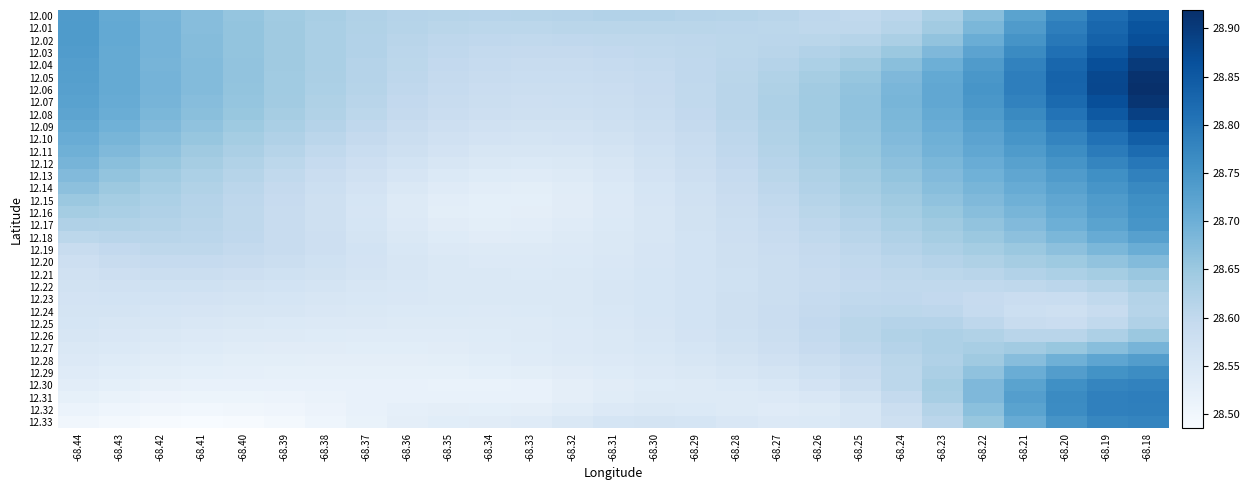

Reading left to right, extract all data points from this chart.

12.00: -68.44=28.7	-68.43=28.7	-68.42=28.7	-68.41=28.7	-68.40=28.7	-68.39=28.6	-68.38=28.6	-68.37=28.6	-68.36=28.6	-68.35=28.6	-68.34=28.6	-68.33=28.6	-68.32=28.6	-68.31=28.6	-68.30=28.6	-68.29=28.6	-68.28=28.6	-68.27=28.6	-68.26=28.6	-68.25=28.6	-68.24=28.6	-68.23=28.6	-68.22=28.7	-68.21=28.7	-68.20=28.8	-68.19=28.8	-68.18=28.8
12.01: -68.44=28.7	-68.43=28.7	-68.42=28.7	-68.41=28.7	-68.40=28.7	-68.39=28.6	-68.38=28.6	-68.37=28.6	-68.36=28.6	-68.35=28.6	-68.34=28.6	-68.33=28.6	-68.32=28.6	-68.31=28.6	-68.30=28.6	-68.29=28.6	-68.28=28.6	-68.27=28.6	-68.26=28.6	-68.25=28.6	-68.24=28.6	-68.23=28.6	-68.22=28.7	-68.21=28.7	-68.20=28.8	-68.19=28.8	-68.18=28.9
12.02: -68.44=28.7	-68.43=28.7	-68.42=28.7	-68.41=28.7	-68.40=28.7	-68.39=28.6	-68.38=28.6	-68.37=28.6	-68.36=28.6	-68.35=28.6	-68.34=28.6	-68.33=28.6	-68.32=28.6	-68.31=28.6	-68.30=28.6	-68.29=28.6	-68.28=28.6	-68.27=28.6	-68.26=28.6	-68.25=28.6	-68.24=28.6	-68.23=28.7	-68.22=28.7	-68.21=28.8	-68.20=28.8	-68.19=28.8	-68.18=28.9
12.03: -68.44=28.7	-68.43=28.7	-68.42=28.7	-68.41=28.7	-68.40=28.7	-68.39=28.6	-68.38=28.6	-68.37=28.6	-68.36=28.6	-68.35=28.6	-68.34=28.6	-68.33=28.6	-68.32=28.6	-68.31=28.6	-68.30=28.6	-68.29=28.6	-68.28=28.6	-68.27=28.6	-68.26=28.6	-68.25=28.6	-68.24=28.6	-68.23=28.7	-68.22=28.7	-68.21=28.8	-68.20=28.8	-68.19=28.9	-68.18=28.9
12.04: -68.44=28.7	-68.43=28.7	-68.42=28.7	-68.41=28.7	-68.40=28.7	-68.39=28.6	-68.38=28.6	-68.37=28.6	-68.36=28.6	-68.35=28.6	-68.34=28.6	-68.33=28.6	-68.32=28.6	-68.31=28.6	-68.30=28.6	-68.29=28.6	-68.28=28.6	-68.27=28.6	-68.26=28.6	-68.25=28.6	-68.24=28.7	-68.23=28.7	-68.22=28.7	-68.21=28.8	-68.20=28.8	-68.19=28.9	-68.18=28.9
12.05: -68.44=28.7	-68.43=28.7	-68.42=28.7	-68.41=28.7	-68.40=28.7	-68.39=28.6	-68.38=28.6	-68.37=28.6	-68.36=28.6	-68.35=28.6	-68.34=28.6	-68.33=28.6	-68.32=28.6	-68.31=28.6	-68.30=28.6	-68.29=28.6	-68.28=28.6	-68.27=28.6	-68.26=28.6	-68.25=28.7	-68.24=28.7	-68.23=28.7	-68.22=28.7	-68.21=28.8	-68.20=28.8	-68.19=28.9	-68.18=28.9
12.06: -68.44=28.7	-68.43=28.7	-68.42=28.7	-68.41=28.7	-68.40=28.7	-68.39=28.6	-68.38=28.6	-68.37=28.6	-68.36=28.6	-68.35=28.6	-68.34=28.6	-68.33=28.6	-68.32=28.6	-68.31=28.6	-68.30=28.6	-68.29=28.6	-68.28=28.6	-68.27=28.6	-68.26=28.6	-68.25=28.7	-68.24=28.7	-68.23=28.7	-68.22=28.7	-68.21=28.8	-68.20=28.8	-68.19=28.9	-68.18=28.9
12.07: -68.44=28.7	-68.43=28.7	-68.42=28.7	-68.41=28.7	-68.40=28.7	-68.39=28.6	-68.38=28.6	-68.37=28.6	-68.36=28.6	-68.35=28.6	-68.34=28.6	-68.33=28.6	-68.32=28.6	-68.31=28.6	-68.30=28.6	-68.29=28.6	-68.28=28.6	-68.27=28.6	-68.26=28.6	-68.25=28.7	-68.24=28.7	-68.23=28.7	-68.22=28.7	-68.21=28.8	-68.20=28.8	-68.19=28.9	-68.18=28.9
12.08: -68.44=28.7	-68.43=28.7	-68.42=28.7	-68.41=28.7	-68.40=28.7	-68.39=28.6	-68.38=28.6	-68.37=28.6	-68.36=28.6	-68.35=28.6	-68.34=28.6	-68.33=28.6	-68.32=28.6	-68.31=28.6	-68.30=28.6	-68.29=28.6	-68.28=28.6	-68.27=28.6	-68.26=28.6	-68.25=28.7	-68.24=28.7	-68.23=28.7	-68.22=28.7	-68.21=28.8	-68.20=28.8	-68.19=28.9	-68.18=28.9
12.09: -68.44=28.7	-68.43=28.7	-68.42=28.7	-68.41=28.7	-68.40=28.6	-68.39=28.6	-68.38=28.6	-68.37=28.6	-68.36=28.6	-68.35=28.6	-68.34=28.6	-68.33=28.6	-68.32=28.6	-68.31=28.6	-68.30=28.6	-68.29=28.6	-68.28=28.6	-68.27=28.6	-68.26=28.6	-68.25=28.7	-68.24=28.7	-68.23=28.7	-68.22=28.7	-68.21=28.8	-68.20=28.8	-68.19=28.8	-68.18=28.9
12.10: -68.44=28.7	-68.43=28.7	-68.42=28.7	-68.41=28.7	-68.40=28.6	-68.39=28.6	-68.38=28.6	-68.37=28.6	-68.36=28.6	-68.35=28.6	-68.34=28.6	-68.33=28.6	-68.32=28.6	-68.31=28.6	-68.30=28.6	-68.29=28.6	-68.28=28.6	-68.27=28.6	-68.26=28.6	-68.25=28.7	-68.24=28.7	-68.23=28.7	-68.22=28.7	-68.21=28.7	-68.20=28.8	-68.19=28.8	-68.18=28.8
12.11: -68.44=28.7	-68.43=28.7	-68.42=28.7	-68.41=28.6	-68.40=28.6	-68.39=28.6	-68.38=28.6	-68.37=28.6	-68.36=28.6	-68.35=28.6	-68.34=28.6	-68.33=28.6	-68.32=28.6	-68.31=28.6	-68.30=28.6	-68.29=28.6	-68.28=28.6	-68.27=28.6	-68.26=28.6	-68.25=28.7	-68.24=28.7	-68.23=28.7	-68.22=28.7	-68.21=28.7	-68.20=28.8	-68.19=28.8	-68.18=28.8
12.12: -68.44=28.7	-68.43=28.7	-68.42=28.7	-68.41=28.6	-68.40=28.6	-68.39=28.6	-68.38=28.6	-68.37=28.6	-68.36=28.6	-68.35=28.6	-68.34=28.5	-68.33=28.5	-68.32=28.5	-68.31=28.6	-68.30=28.6	-68.29=28.6	-68.28=28.6	-68.27=28.6	-68.26=28.6	-68.25=28.6	-68.24=28.7	-68.23=28.7	-68.22=28.7	-68.21=28.7	-68.20=28.8	-68.19=28.8	-68.18=28.8
12.13: -68.44=28.7	-68.43=28.7	-68.42=28.6	-68.41=28.6	-68.40=28.6	-68.39=28.6	-68.38=28.6	-68.37=28.6	-68.36=28.6	-68.35=28.5	-68.34=28.5	-68.33=28.5	-68.32=28.5	-68.31=28.6	-68.30=28.6	-68.29=28.6	-68.28=28.6	-68.27=28.6	-68.26=28.6	-68.25=28.6	-68.24=28.7	-68.23=28.7	-68.22=28.7	-68.21=28.7	-68.20=28.7	-68.19=28.8	-68.18=28.8
12.14: -68.44=28.7	-68.43=28.6	-68.42=28.6	-68.41=28.6	-68.40=28.6	-68.39=28.6	-68.38=28.6	-68.37=28.6	-68.36=28.5	-68.35=28.5	-68.34=28.5	-68.33=28.5	-68.32=28.5	-68.31=28.5	-68.30=28.6	-68.29=28.6	-68.28=28.6	-68.27=28.6	-68.26=28.6	-68.25=28.6	-68.24=28.7	-68.23=28.7	-68.22=28.7	-68.21=28.7	-68.20=28.7	-68.19=28.7	-68.18=28.8
12.15: -68.44=28.7	-68.43=28.6	-68.42=28.6	-68.41=28.6	-68.40=28.6	-68.39=28.6	-68.38=28.6	-68.37=28.6	-68.36=28.5	-68.35=28.5	-68.34=28.5	-68.33=28.5	-68.32=28.5	-68.31=28.5	-68.30=28.6	-68.29=28.6	-68.28=28.6	-68.27=28.6	-68.26=28.6	-68.25=28.6	-68.24=28.6	-68.23=28.7	-68.22=28.7	-68.21=28.7	-68.20=28.7	-68.19=28.7	-68.18=28.8
12.16: -68.44=28.6	-68.43=28.6	-68.42=28.6	-68.41=28.6	-68.40=28.6	-68.39=28.6	-68.38=28.6	-68.37=28.6	-68.36=28.5	-68.35=28.5	-68.34=28.5	-68.33=28.5	-68.32=28.5	-68.31=28.5	-68.30=28.6	-68.29=28.6	-68.28=28.6	-68.27=28.6	-68.26=28.6	-68.25=28.6	-68.24=28.6	-68.23=28.7	-68.22=28.7	-68.21=28.7	-68.20=28.7	-68.19=28.7	-68.18=28.8
12.17: -68.44=28.6	-68.43=28.6	-68.42=28.6	-68.41=28.6	-68.40=28.6	-68.39=28.6	-68.38=28.6	-68.37=28.6	-68.36=28.5	-68.35=28.5	-68.34=28.5	-68.33=28.5	-68.32=28.5	-68.31=28.5	-68.30=28.6	-68.29=28.6	-68.28=28.6	-68.27=28.6	-68.26=28.6	-68.25=28.6	-68.24=28.6	-68.23=28.6	-68.22=28.7	-68.21=28.7	-68.20=28.7	-68.19=28.7	-68.18=28.7
12.18: -68.44=28.6	-68.43=28.6	-68.42=28.6	-68.41=28.6	-68.40=28.6	-68.39=28.6	-68.38=28.6	-68.37=28.6	-68.36=28.5	-68.35=28.5	-68.34=28.5	-68.33=28.5	-68.32=28.5	-68.31=28.5	-68.30=28.6	-68.29=28.6	-68.28=28.6	-68.27=28.6	-68.26=28.6	-68.25=28.6	-68.24=28.6	-68.23=28.6	-68.22=28.6	-68.21=28.7	-68.20=28.7	-68.19=28.7	-68.18=28.7
12.19: -68.44=28.6	-68.43=28.6	-68.42=28.6	-68.41=28.6	-68.40=28.6	-68.39=28.6	-68.38=28.6	-68.37=28.6	-68.36=28.6	-68.35=28.5	-68.34=28.5	-68.33=28.5	-68.32=28.5	-68.31=28.5	-68.30=28.6	-68.29=28.6	-68.28=28.6	-68.27=28.6	-68.26=28.6	-68.25=28.6	-68.24=28.6	-68.23=28.6	-68.22=28.6	-68.21=28.7	-68.20=28.7	-68.19=28.7	-68.18=28.7
12.20: -68.44=28.6	-68.43=28.6	-68.42=28.6	-68.41=28.6	-68.40=28.6	-68.39=28.6	-68.38=28.6	-68.37=28.6	-68.36=28.6	-68.35=28.5	-68.34=28.5	-68.33=28.5	-68.32=28.5	-68.31=28.6	-68.30=28.6	-68.29=28.6	-68.28=28.6	-68.27=28.6	-68.26=28.6	-68.25=28.6	-68.24=28.6	-68.23=28.6	-68.22=28.6	-68.21=28.6	-68.20=28.6	-68.19=28.7	-68.18=28.7
12.21: -68.44=28.6	-68.43=28.6	-68.42=28.6	-68.41=28.6	-68.40=28.6	-68.39=28.6	-68.38=28.6	-68.37=28.6	-68.36=28.6	-68.35=28.5	-68.34=28.5	-68.33=28.5	-68.32=28.5	-68.31=28.6	-68.30=28.6	-68.29=28.6	-68.28=28.6	-68.27=28.6	-68.26=28.6	-68.25=28.6	-68.24=28.6	-68.23=28.6	-68.22=28.6	-68.21=28.6	-68.20=28.6	-68.19=28.6	-68.18=28.7
12.22: -68.44=28.6	-68.43=28.6	-68.42=28.6	-68.41=28.6	-68.40=28.6	-68.39=28.6	-68.38=28.6	-68.37=28.6	-68.36=28.6	-68.35=28.5	-68.34=28.5	-68.33=28.5	-68.32=28.5	-68.31=28.6	-68.30=28.6	-68.29=28.6	-68.28=28.6	-68.27=28.6	-68.26=28.6	-68.25=28.6	-68.24=28.6	-68.23=28.6	-68.22=28.6	-68.21=28.6	-68.20=28.6	-68.19=28.6	-68.18=28.6
12.23: -68.44=28.6	-68.43=28.6	-68.42=28.6	-68.41=28.6	-68.40=28.6	-68.39=28.6	-68.38=28.6	-68.37=28.6	-68.36=28.6	-68.35=28.5	-68.34=28.5	-68.33=28.5	-68.32=28.5	-68.31=28.6	-68.30=28.6	-68.29=28.6	-68.28=28.6	-68.27=28.6	-68.26=28.6	-68.25=28.6	-68.24=28.6	-68.23=28.6	-68.22=28.6	-68.21=28.6	-68.20=28.6	-68.19=28.6	-68.18=28.6
12.24: -68.44=28.6	-68.43=28.6	-68.42=28.6	-68.41=28.6	-68.40=28.6	-68.39=28.6	-68.38=28.6	-68.37=28.5	-68.36=28.5	-68.35=28.5	-68.34=28.5	-68.33=28.5	-68.32=28.5	-68.31=28.6	-68.30=28.6	-68.29=28.6	-68.28=28.6	-68.27=28.6	-68.26=28.6	-68.25=28.6	-68.24=28.6	-68.23=28.6	-68.22=28.6	-68.21=28.6	-68.20=28.6	-68.19=28.6	-68.18=28.6
12.25: -68.44=28.6	-68.43=28.6	-68.42=28.6	-68.41=28.6	-68.40=28.5	-68.39=28.5	-68.38=28.5	-68.37=28.5	-68.36=28.5	-68.35=28.5	-68.34=28.5	-68.33=28.5	-68.32=28.5	-68.31=28.6	-68.30=28.6	-68.29=28.6	-68.28=28.6	-68.27=28.6	-68.26=28.6	-68.25=28.6	-68.24=28.6	-68.23=28.6	-68.22=28.6	-68.21=28.6	-68.20=28.6	-68.19=28.6	-68.18=28.6
12.26: -68.44=28.6	-68.43=28.6	-68.42=28.5	-68.41=28.5	-68.40=28.5	-68.39=28.5	-68.38=28.5	-68.37=28.5	-68.36=28.5	-68.35=28.5	-68.34=28.5	-68.33=28.5	-68.32=28.5	-68.31=28.5	-68.30=28.6	-68.29=28.6	-68.28=28.6	-68.27=28.6	-68.26=28.6	-68.25=28.6	-68.24=28.6	-68.23=28.6	-68.22=28.6	-68.21=28.6	-68.20=28.6	-68.19=28.6	-68.18=28.6
12.27: -68.44=28.5	-68.43=28.5	-68.42=28.5	-68.41=28.5	-68.40=28.5	-68.39=28.5	-68.38=28.5	-68.37=28.5	-68.36=28.5	-68.35=28.5	-68.34=28.5	-68.33=28.5	-68.32=28.5	-68.31=28.5	-68.30=28.6	-68.29=28.6	-68.28=28.6	-68.27=28.6	-68.26=28.6	-68.25=28.6	-68.24=28.6	-68.23=28.6	-68.22=28.6	-68.21=28.6	-68.20=28.7	-68.19=28.7	-68.18=28.7
12.28: -68.44=28.5	-68.43=28.5	-68.42=28.5	-68.41=28.5	-68.40=28.5	-68.39=28.5	-68.38=28.5	-68.37=28.5	-68.36=28.5	-68.35=28.5	-68.34=28.5	-68.33=28.5	-68.32=28.5	-68.31=28.5	-68.30=28.5	-68.29=28.6	-68.28=28.6	-68.27=28.6	-68.26=28.6	-68.25=28.6	-68.24=28.6	-68.23=28.6	-68.22=28.6	-68.21=28.7	-68.20=28.7	-68.19=28.7	-68.18=28.7
12.29: -68.44=28.5	-68.43=28.5	-68.42=28.5	-68.41=28.5	-68.40=28.5	-68.39=28.5	-68.38=28.5	-68.37=28.5	-68.36=28.5	-68.35=28.5	-68.34=28.5	-68.33=28.5	-68.32=28.5	-68.31=28.5	-68.30=28.5	-68.29=28.5	-68.28=28.6	-68.27=28.6	-68.26=28.6	-68.25=28.6	-68.24=28.6	-68.23=28.6	-68.22=28.7	-68.21=28.7	-68.20=28.7	-68.19=28.8	-68.18=28.8
12.30: -68.44=28.5	-68.43=28.5	-68.42=28.5	-68.41=28.5	-68.40=28.5	-68.39=28.5	-68.38=28.5	-68.37=28.5	-68.36=28.5	-68.35=28.5	-68.34=28.5	-68.33=28.5	-68.32=28.5	-68.31=28.5	-68.30=28.5	-68.29=28.5	-68.28=28.5	-68.27=28.6	-68.26=28.6	-68.25=28.6	-68.24=28.6	-68.23=28.6	-68.22=28.7	-68.21=28.7	-68.20=28.8	-68.19=28.8	-68.18=28.8
12.31: -68.44=28.5	-68.43=28.5	-68.42=28.5	-68.41=28.5	-68.40=28.5	-68.39=28.5	-68.38=28.5	-68.37=28.5	-68.36=28.5	-68.35=28.5	-68.34=28.5	-68.33=28.5	-68.32=28.5	-68.31=28.5	-68.30=28.5	-68.29=28.5	-68.28=28.5	-68.27=28.5	-68.26=28.6	-68.25=28.6	-68.24=28.6	-68.23=28.6	-68.22=28.7	-68.21=28.7	-68.20=28.8	-68.19=28.8	-68.18=28.8
12.32: -68.44=28.5	-68.43=28.5	-68.42=28.5	-68.41=28.5	-68.40=28.5	-68.39=28.5	-68.38=28.5	-68.37=28.5	-68.36=28.5	-68.35=28.5	-68.34=28.5	-68.33=28.5	-68.32=28.5	-68.31=28.5	-68.30=28.5	-68.29=28.5	-68.28=28.5	-68.27=28.5	-68.26=28.5	-68.25=28.6	-68.24=28.6	-68.23=28.6	-68.22=28.7	-68.21=28.7	-68.20=28.8	-68.19=28.8	-68.18=28.8
12.33: -68.44=28.5	-68.43=28.5	-68.42=28.5	-68.41=28.5	-68.40=28.5	-68.39=28.5	-68.38=28.5	-68.37=28.5	-68.36=28.5	-68.35=28.5	-68.34=28.5	-68.33=28.5	-68.32=28.5	-68.31=28.6	-68.30=28.6	-68.29=28.6	-68.28=28.6	-68.27=28.5	-68.26=28.5	-68.25=28.6	-68.24=28.6	-68.23=28.6	-68.22=28.7	-68.21=28.7	-68.20=28.8	-68.19=28.8	-68.18=28.8